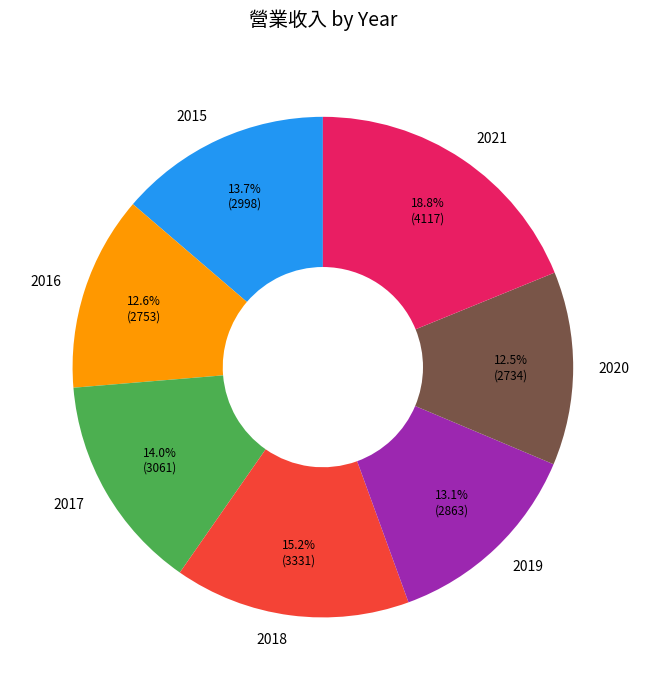

To the nearest percent, what is the combined percentage of 2019 and 2020?

26%